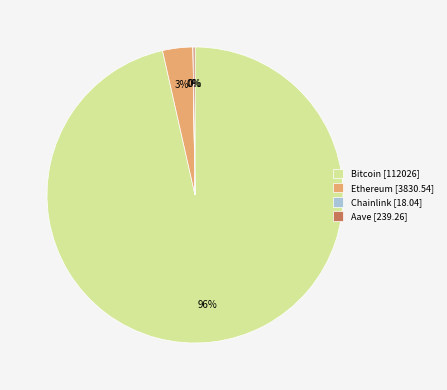

To the nearest percent, what percentage of the pie is Ethereum?

3%